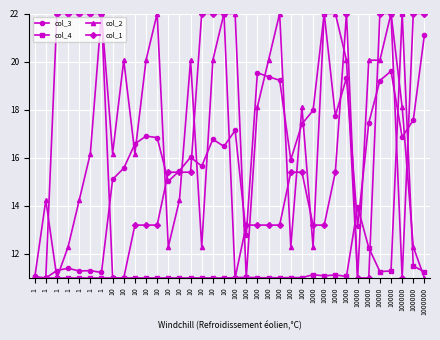

Where is col_1 nearest to the value 16?

10